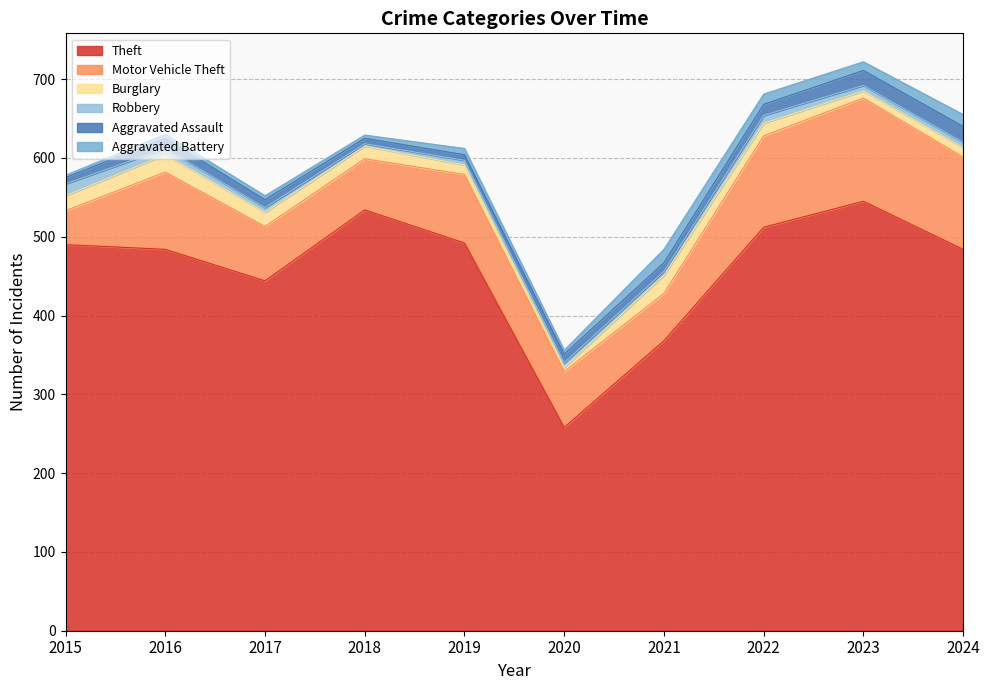

Where is the first local maximum for Theft?

2018